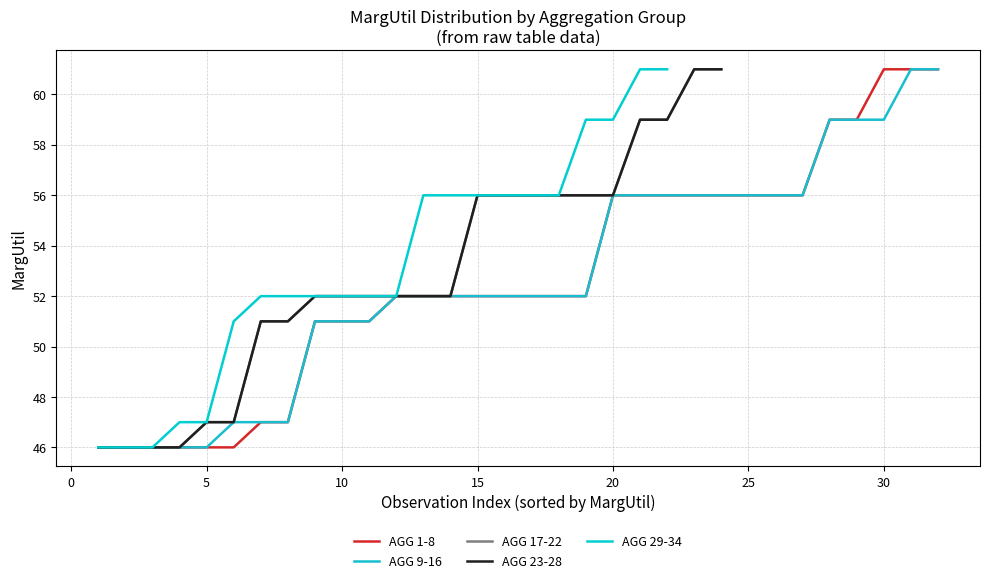

What is the value of the AGG 9-12 point at the 18th from the left?

56